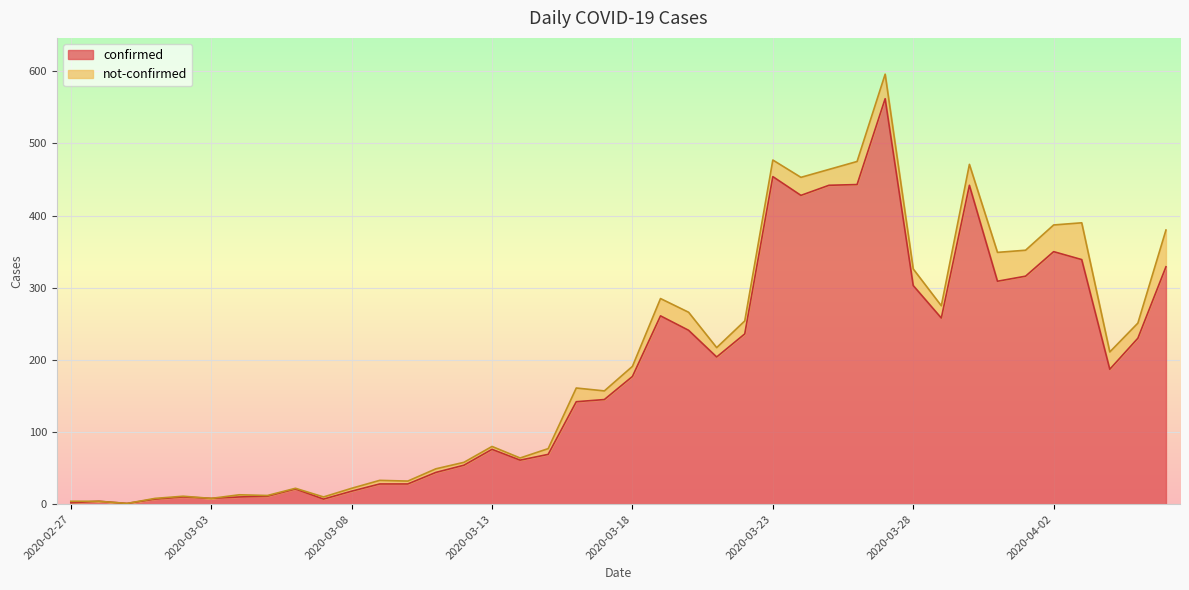

True or false: the data has more than 1 interior local peaks.

True